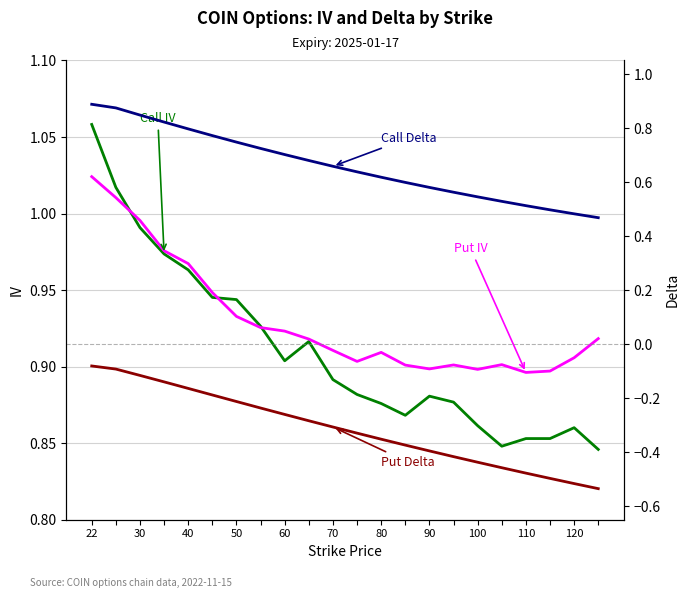

Reading left to right, list all the values displayed in this chart.

Call IV: 1.1	1.0	1.0	1.0	1.0	0.9	0.9	0.9	0.9	0.9	0.9	0.9	0.9	0.9	0.9	0.9	0.9	0.8	0.9	0.9	0.9	0.8
Put IV: 1.0	1.0	1.0	1.0	1.0	0.9	0.9	0.9	0.9	0.9	0.9	0.9	0.9	0.9	0.9	0.9	0.9	0.9	0.9	0.9	0.9	0.9
Call Delta: 0.9	0.9	0.8	0.8	0.8	0.8	0.7	0.7	0.7	0.7	0.7	0.6	0.6	0.6	0.6	0.6	0.5	0.5	0.5	0.5	0.5	0.5
Put Delta: -0.1	-0.1	-0.1	-0.1	-0.2	-0.2	-0.2	-0.2	-0.3	-0.3	-0.3	-0.3	-0.4	-0.4	-0.4	-0.4	-0.4	-0.5	-0.5	-0.5	-0.5	-0.5